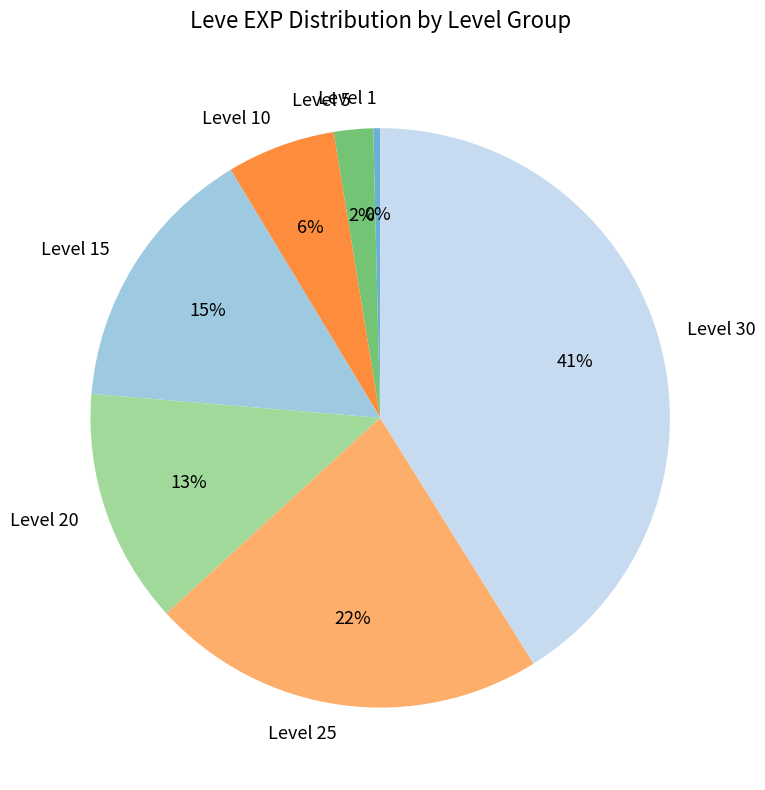

How many slices are in this pie chart?

7